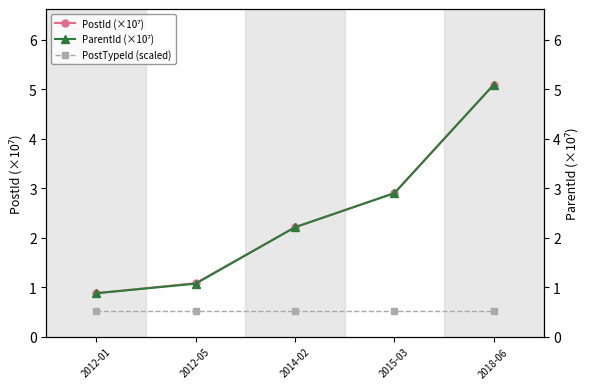

Does the chart have visible grid lines?

No